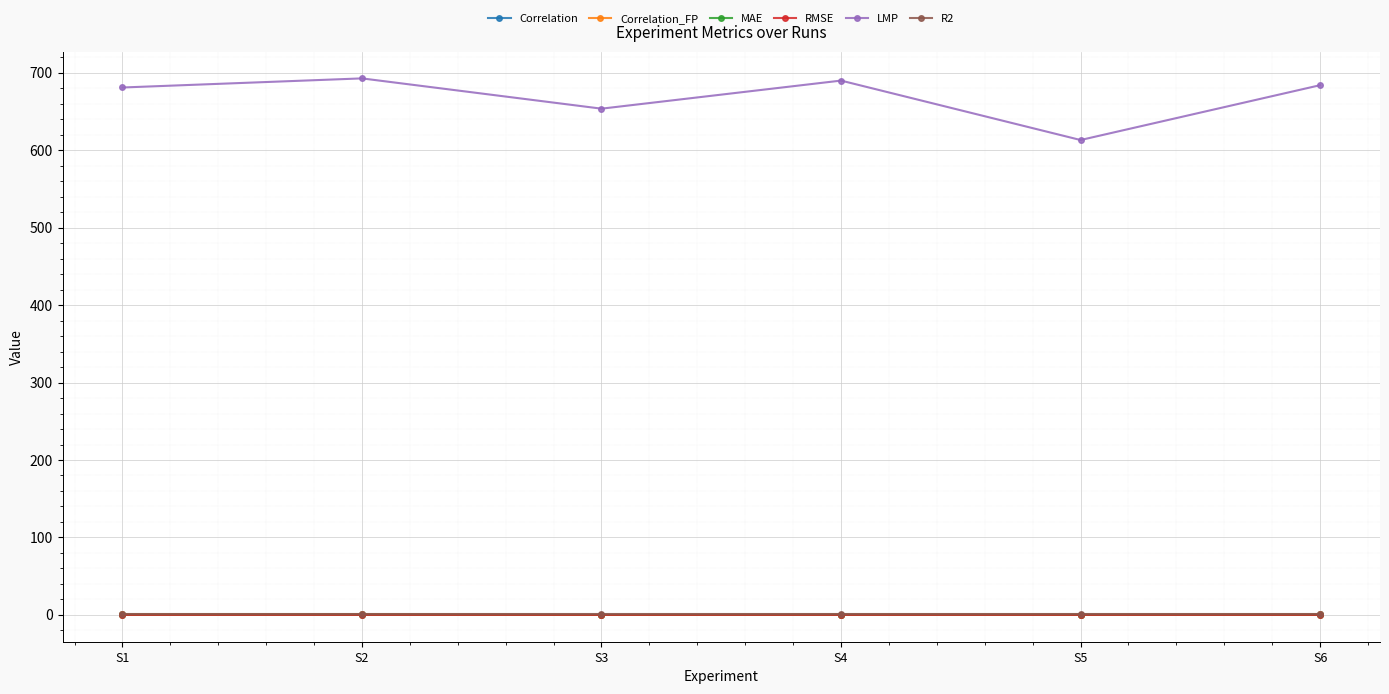

True or false: LMP has more than 0 interior local peaks.

True